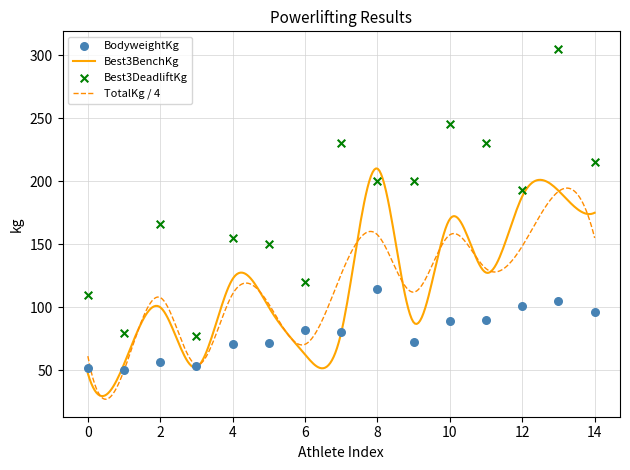

What is the maximum value for TotalKg / 4?

194.5